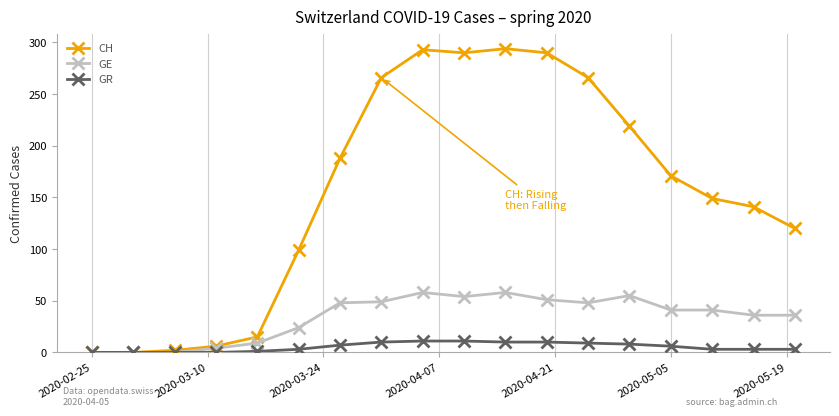

Which series has the largest total across all categories?

CH